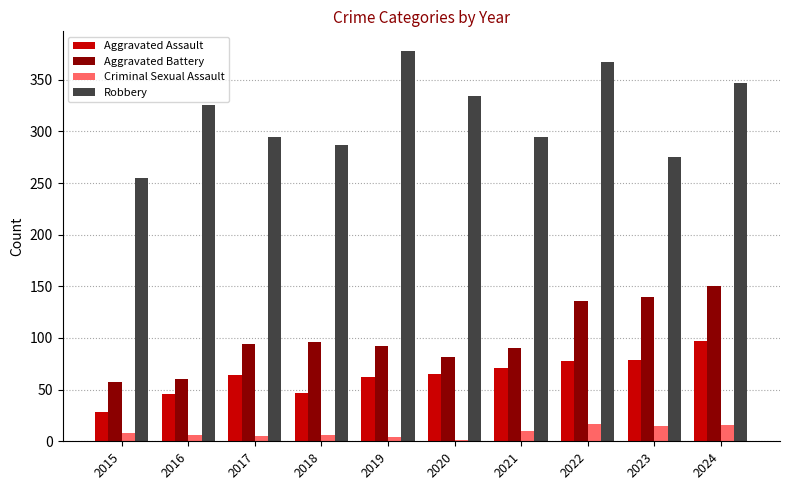

What is the sum of all Criminal Sexual Assault values?

88